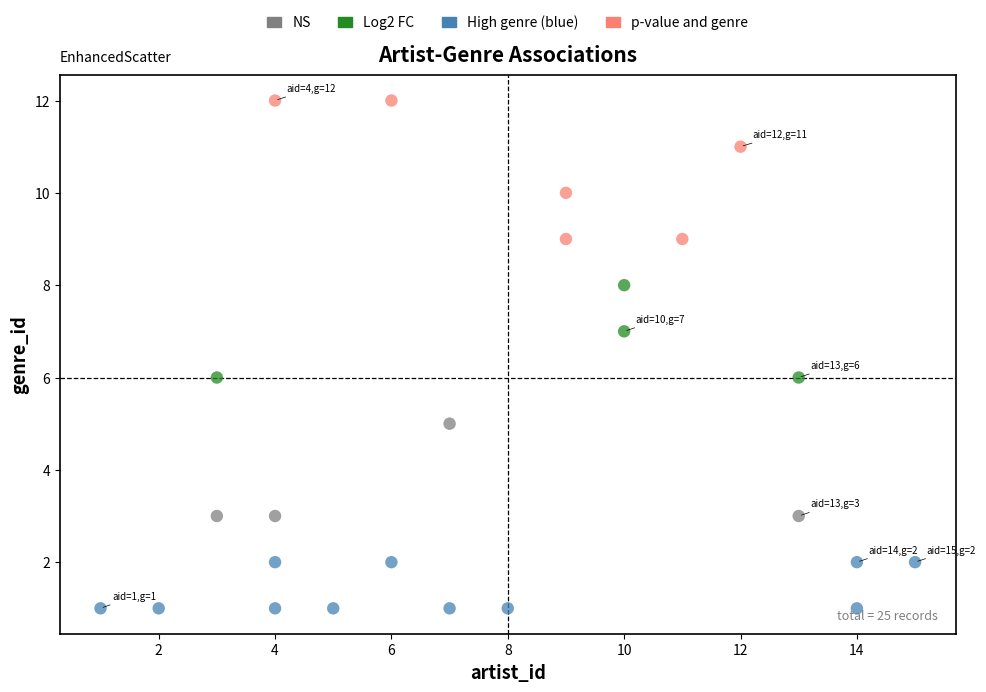

Which series contains the lowest Y value?

High genre (blue)